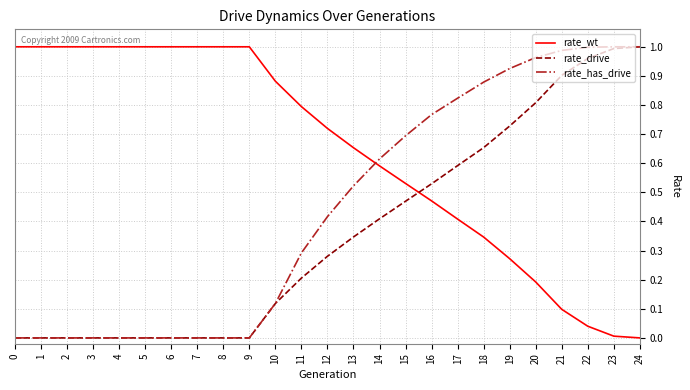

Between which two adjacent categories do rate_wt and rate_drive first intersect?

15 and 16